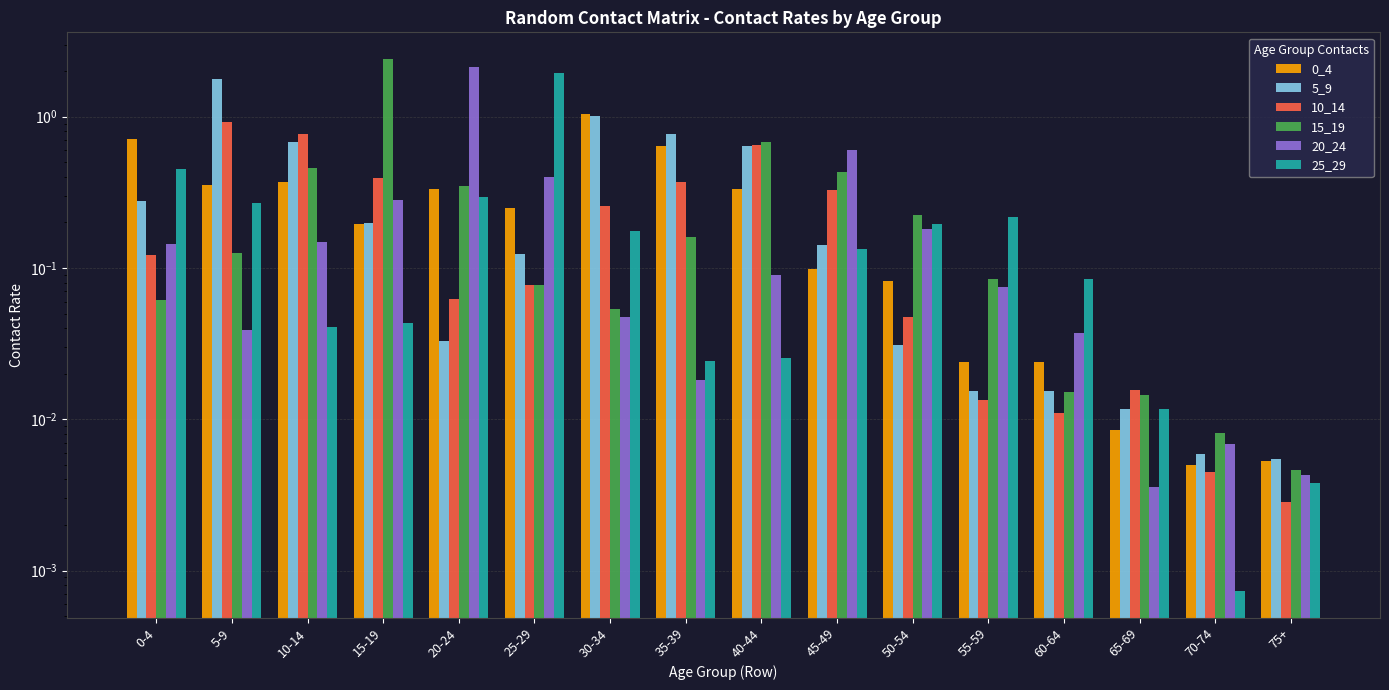

How many bars are there in each group?

6